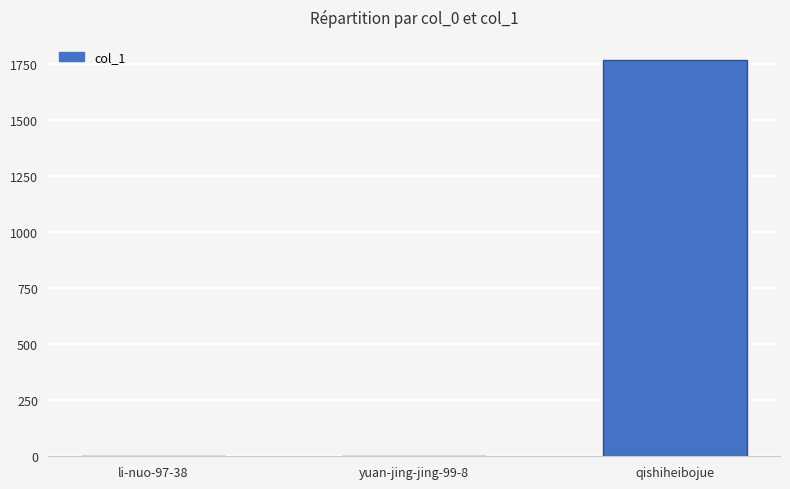

The value at qishiheibojue is 1771. True or false?

True